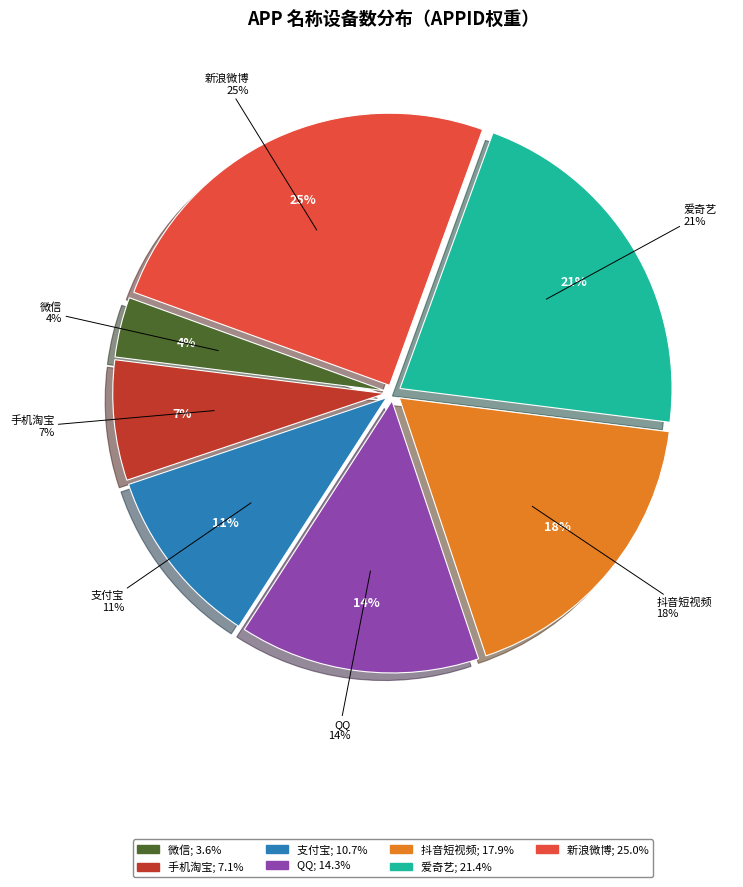

To the nearest percent, what is the difference between the largest and smallest slice percentages?

21%